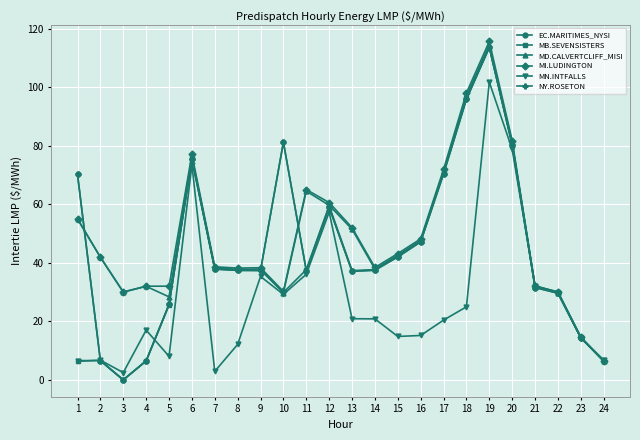

Which category has the highest value in the EC.MARITIMES_NYSI series?

19